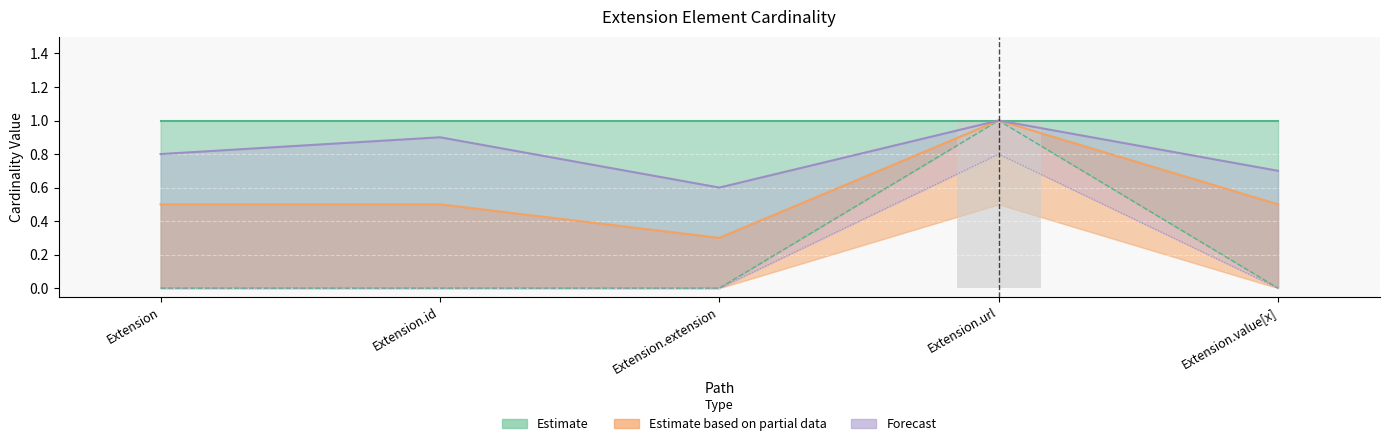

Read the Min value at Extension.url.

1.0